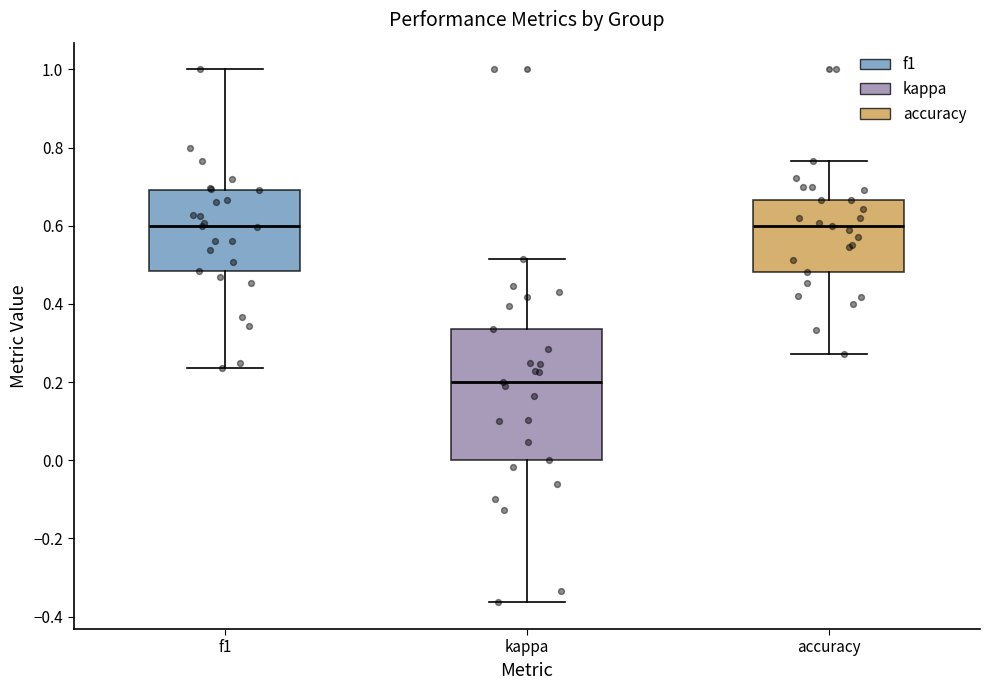

Where does the upper whisker of the box for accuracy end on the y-axis? The values are not printed on the chart, so give them approximately, as read against the axis.

0.76